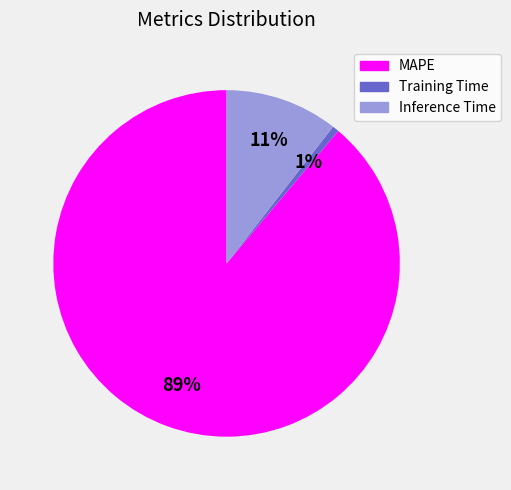

Does MAPE represent more than half of the total?

Yes